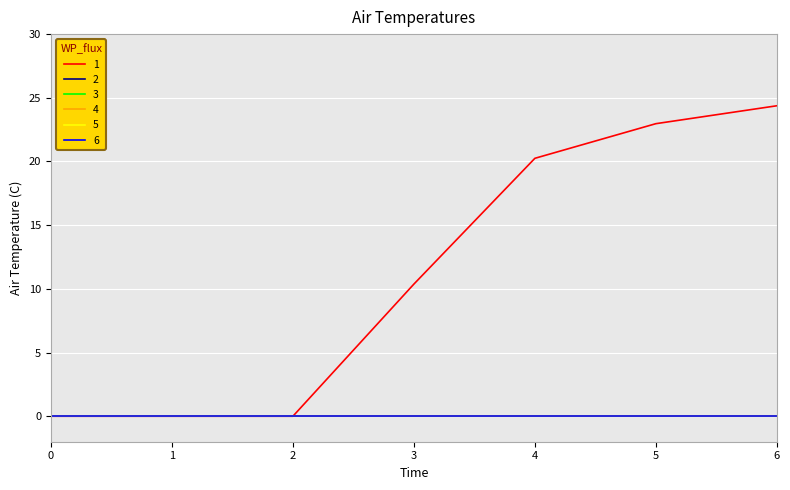

Rank the categories by 1 value from lowest to highest.

0, 1, 2, 3, 4, 5, 6